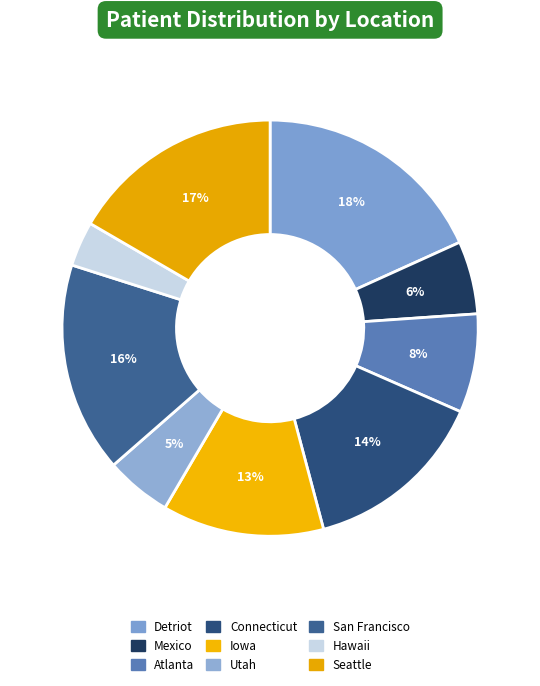

Combined, do Atlanta and San Francisco account for over 50%?

No